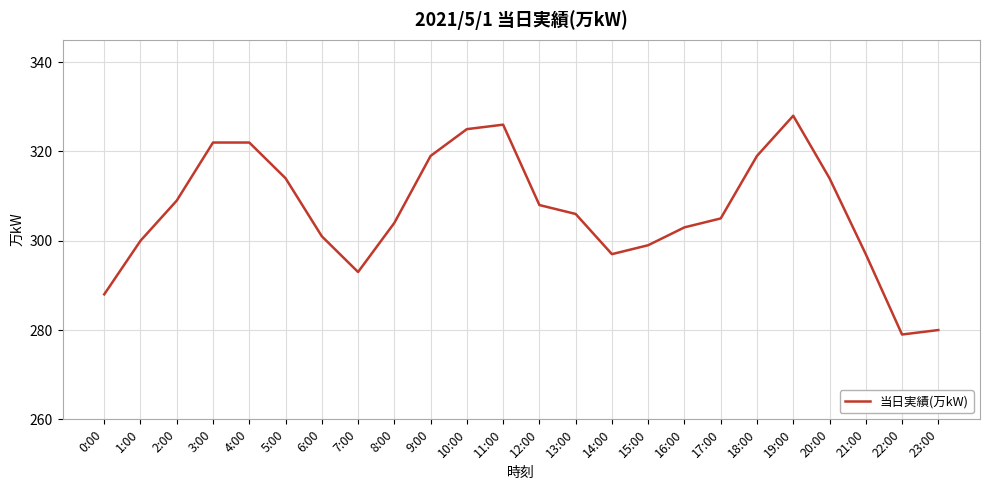

Is it true that the value at 17:00 is 305?

True